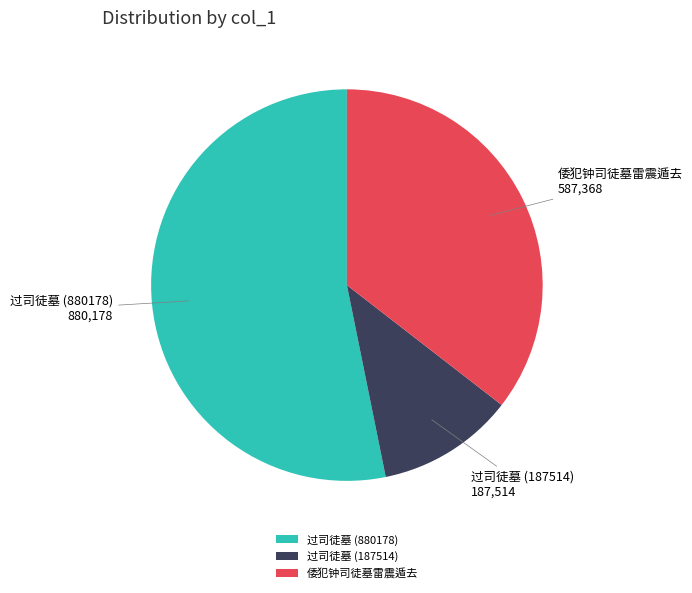

The 倭犯钟司徒墓雷震遁去 slice represents 46% of the pie. True or false?

False